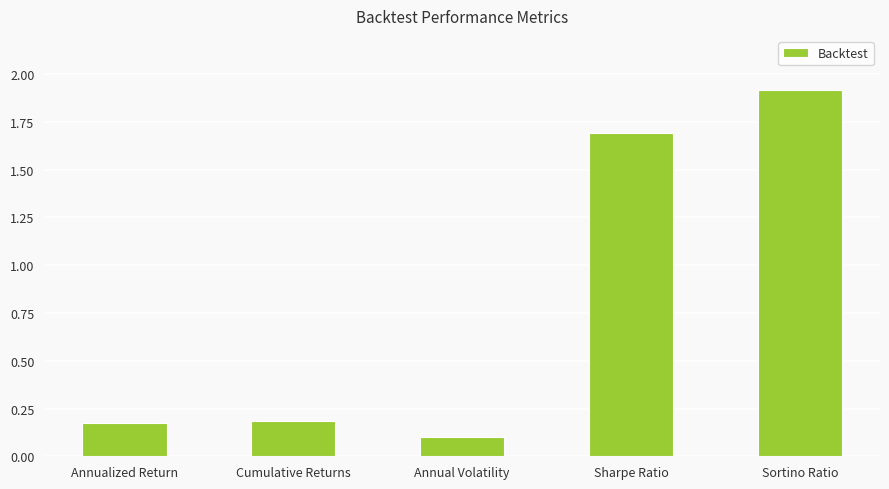

Which category has the lowest value across all series?

Annual Volatility